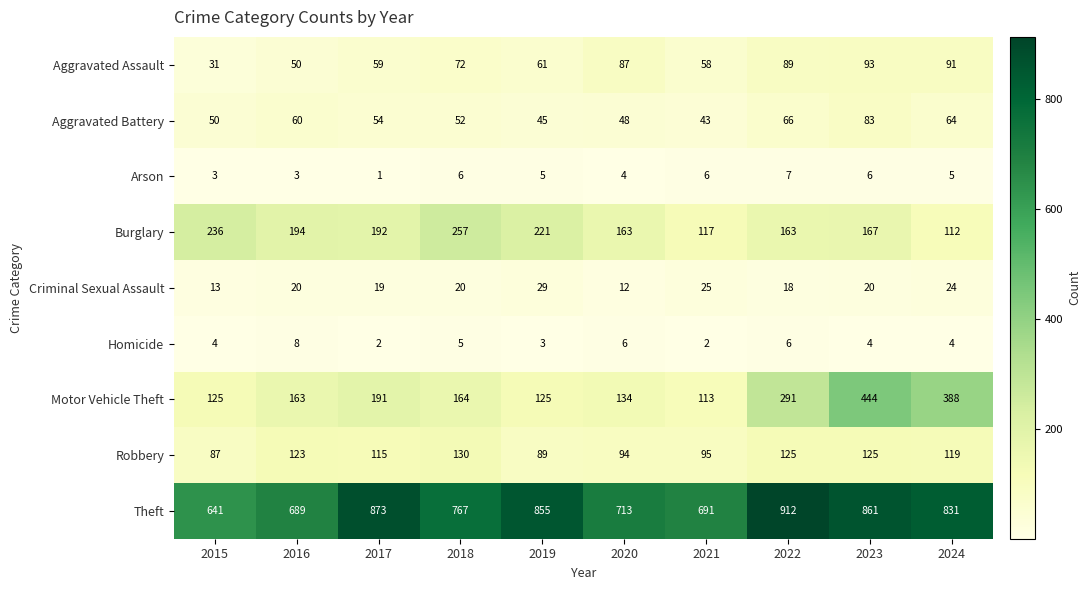

The Burglary series shows 194 at 2016. True or false?

True